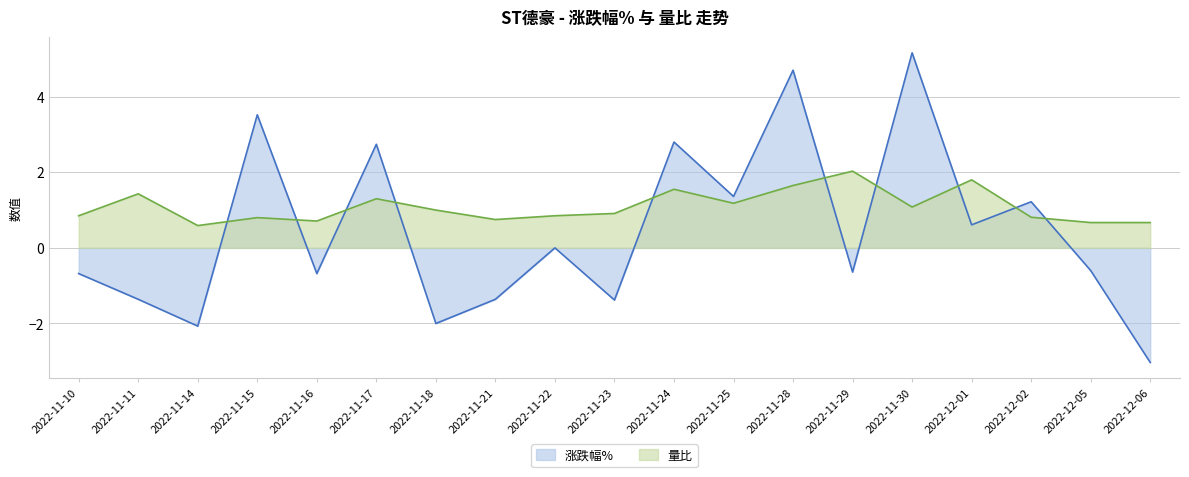

How many positive values does the 涨跌幅% series have?

8